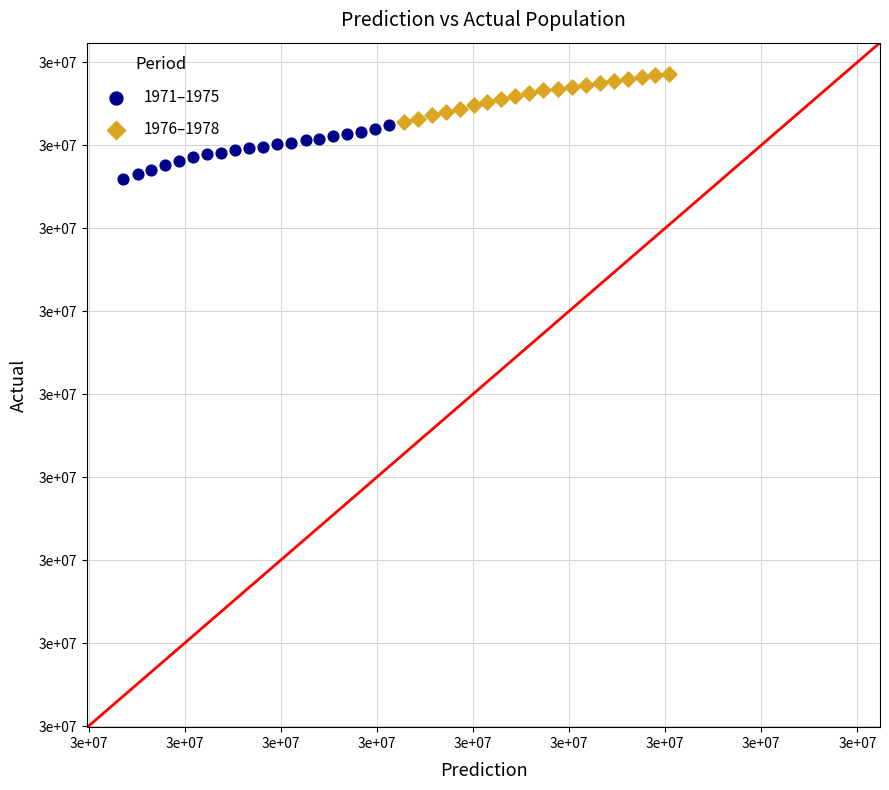

Which series has the largest Y range (max minus min)?

1971–1975